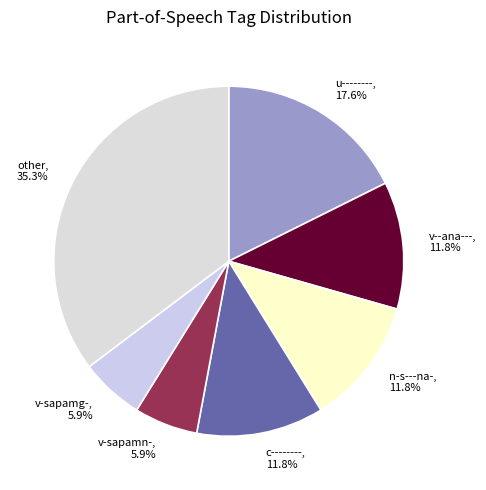

Does c-------- account for over 50% of the chart?

No